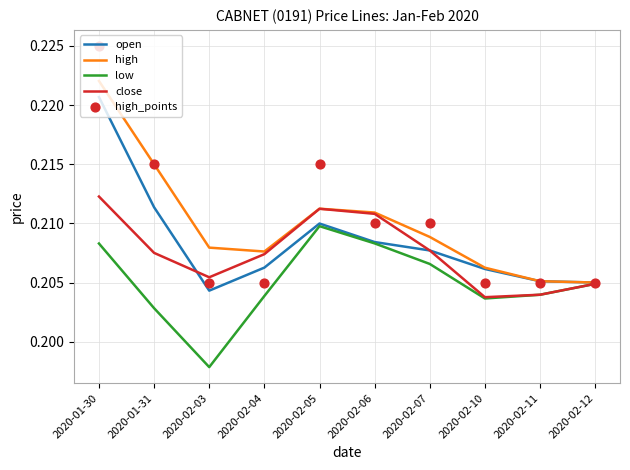

Which series reaches the maximum Y coordinate?

high